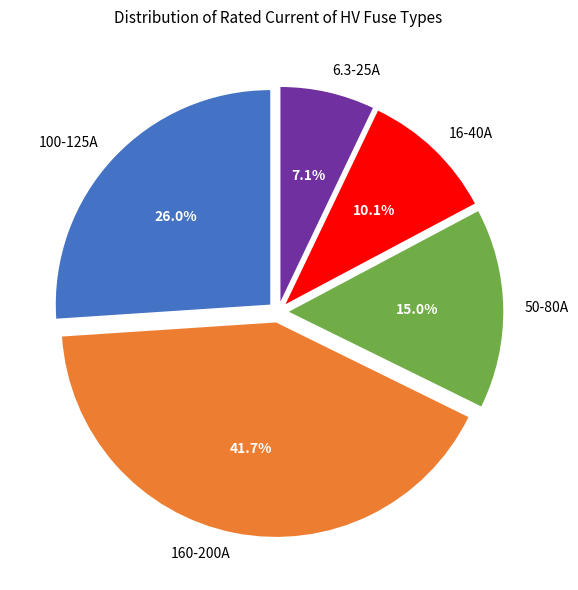

Is there a majority slice in this chart?

No